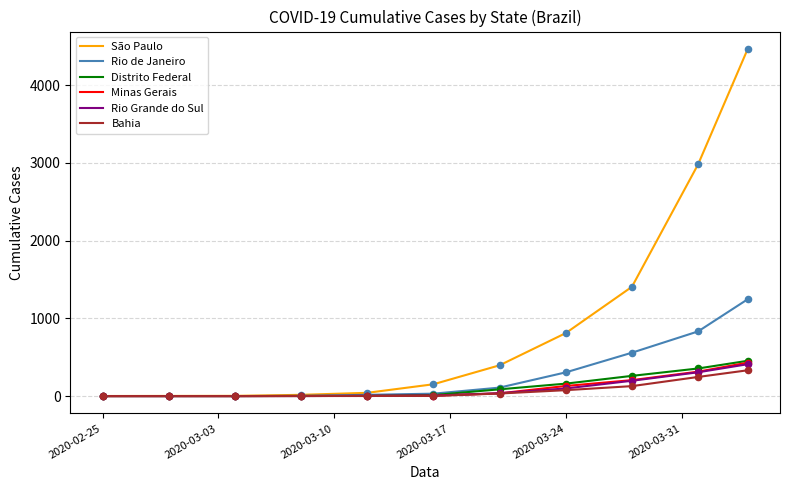

What are all the series names shown in the legend?

São Paulo, Rio de Janeiro, Distrito Federal, Minas Gerais, Rio Grande do Sul, Bahia